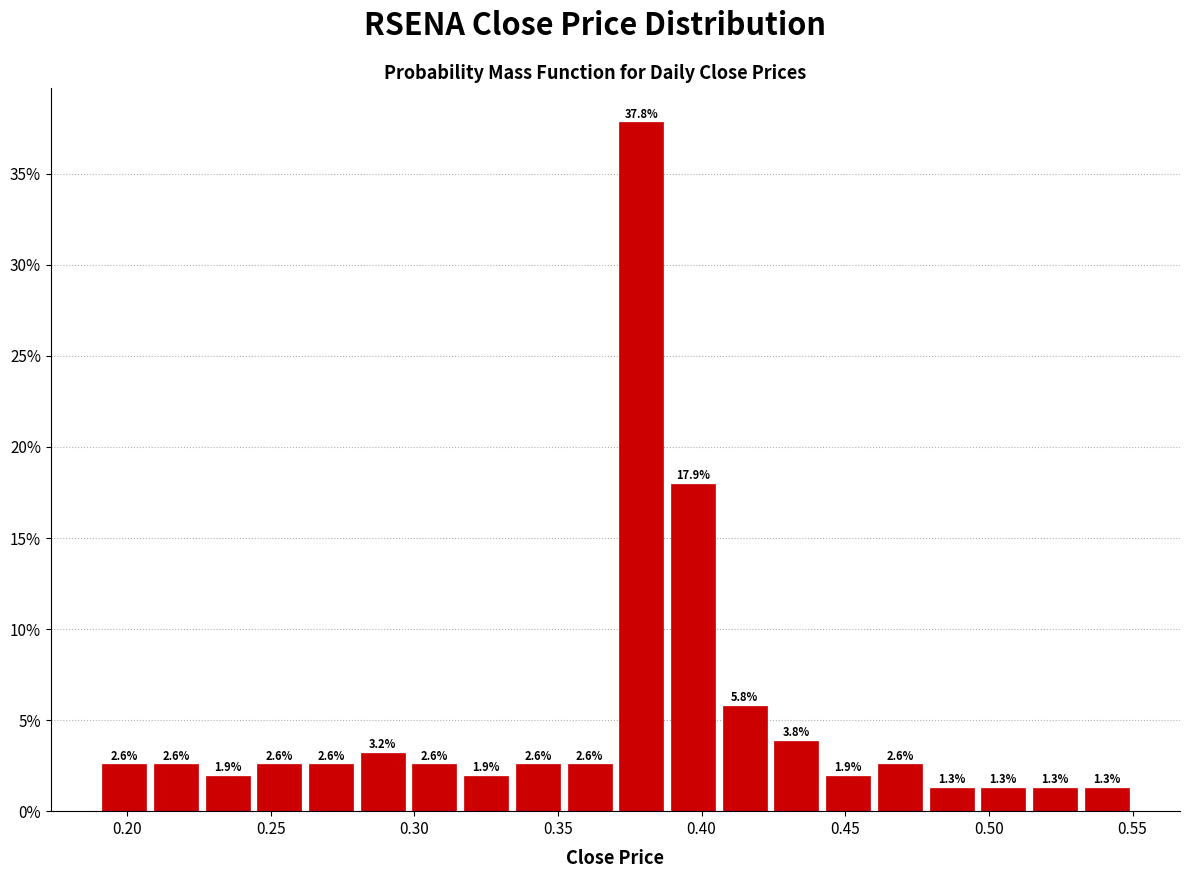

Around what value on the x-axis is the tallest bar? Give the approximate position of its centre, as read against the axis.

0.380